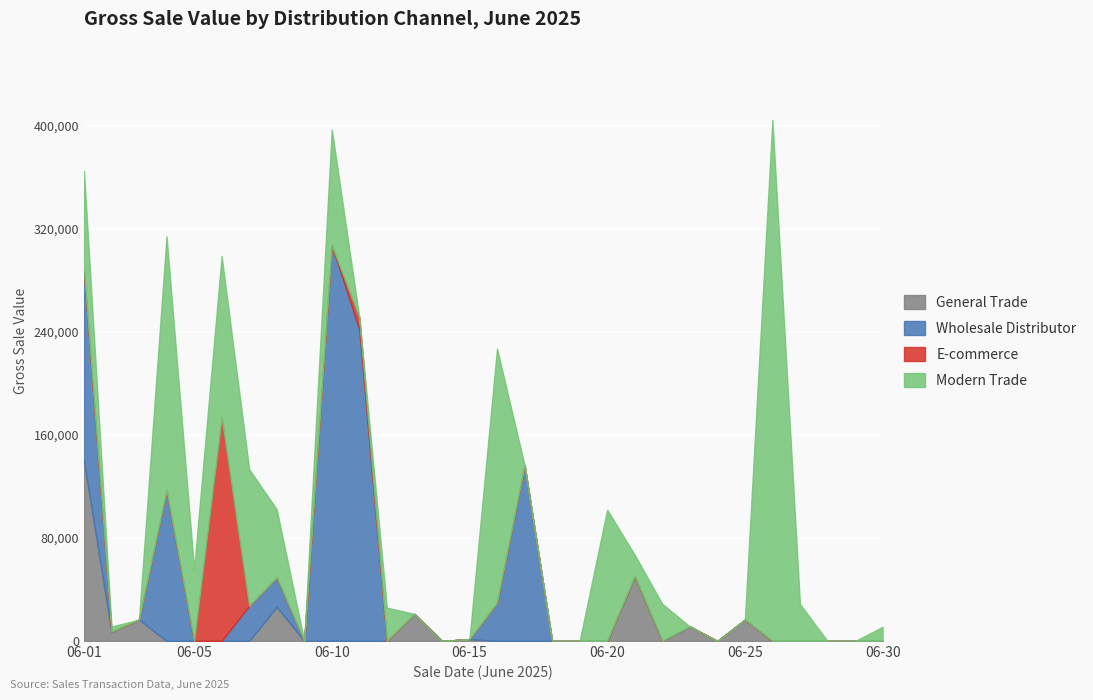

What is the maximum value for Wholesale Distributor?

307260